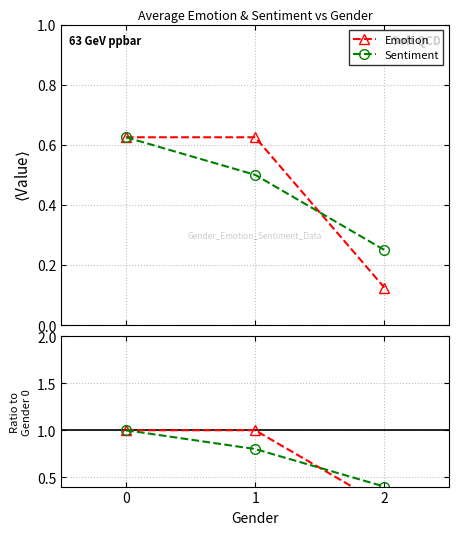

Count the Sentiment values in the range 0 to 1.

3